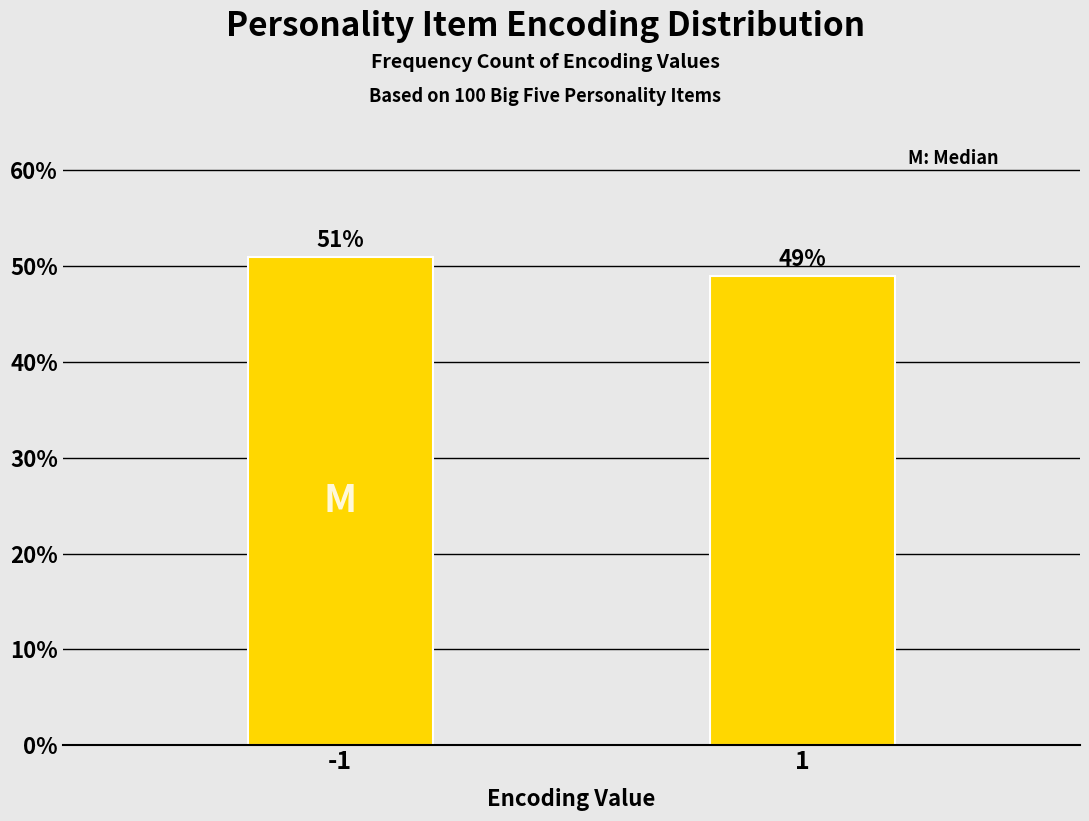

Reading left to right, list all the values displayed in this chart.

51	49